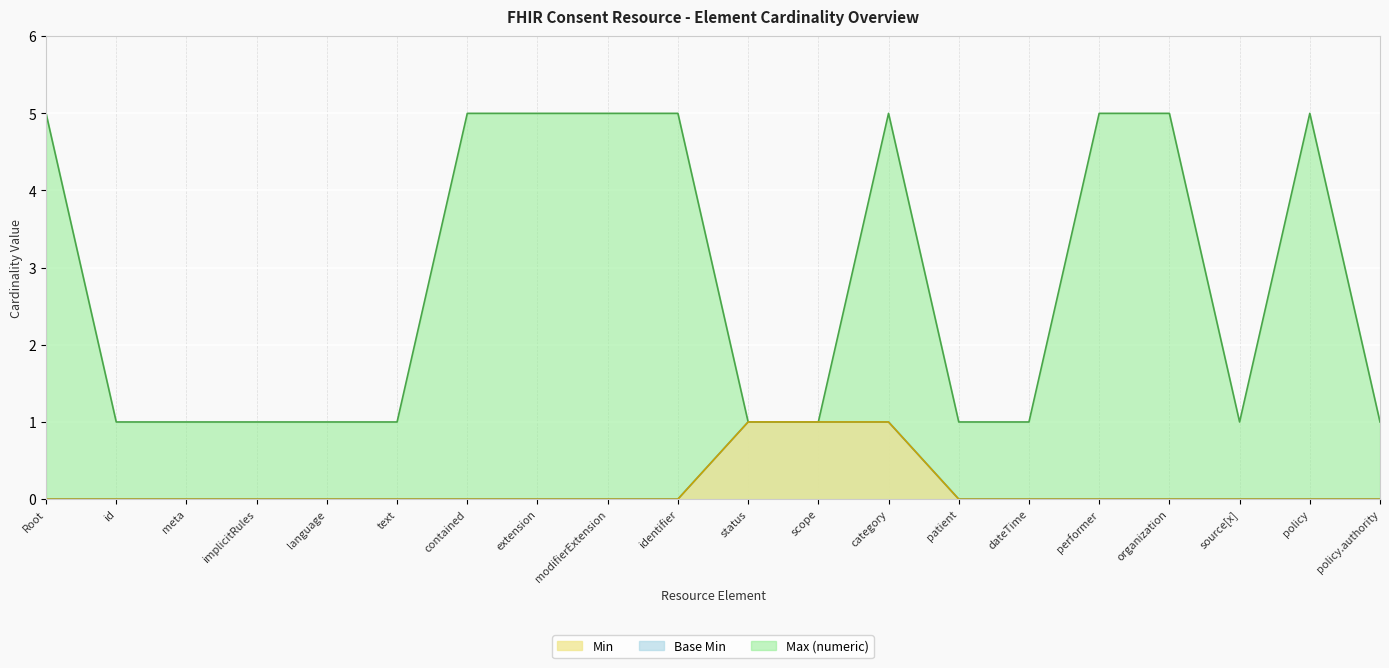

Is it true that Base Min equals 0 at performer?

True